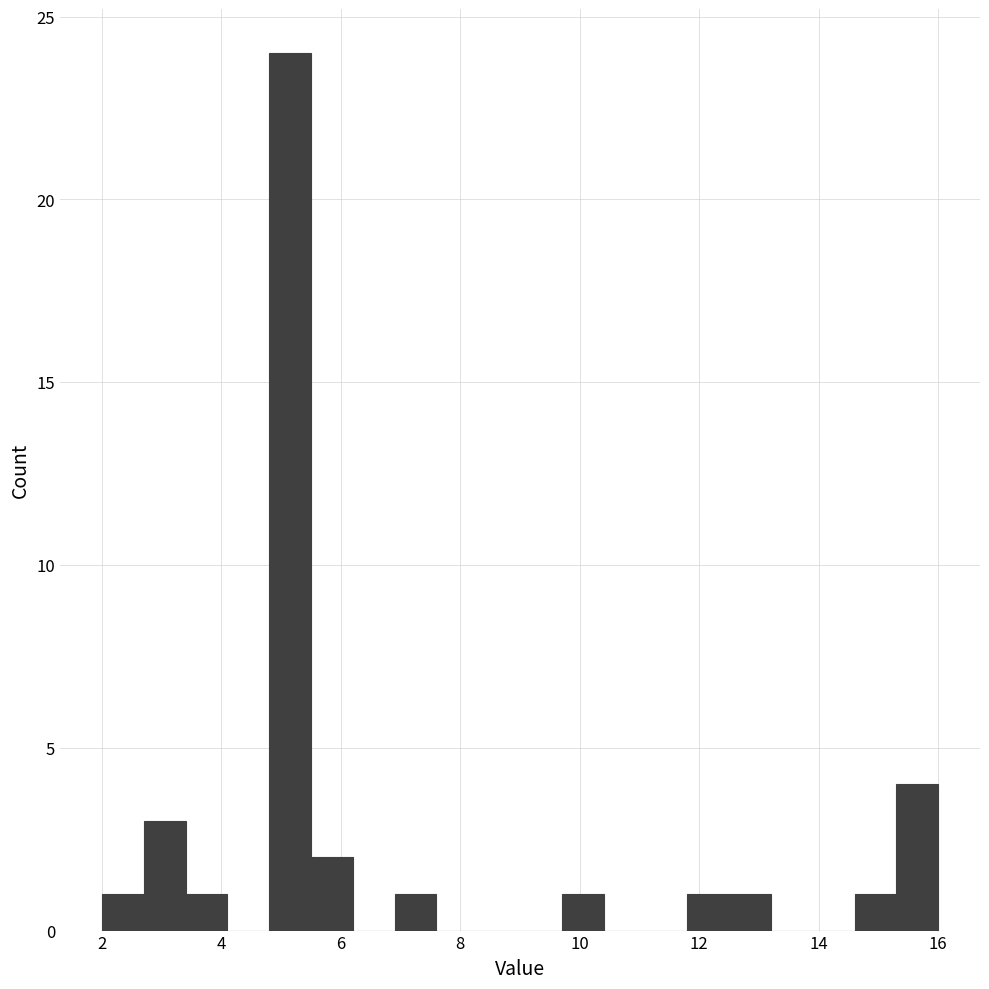

Read against the x-axis, roughly where is the centre of the tallest bar?

5.2